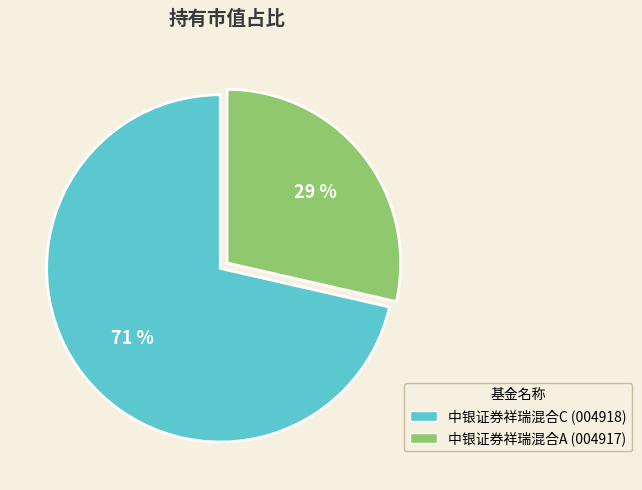

Is the sum of 中银证券祥瑞混合A and 中银证券祥瑞混合C greater than half?

Yes